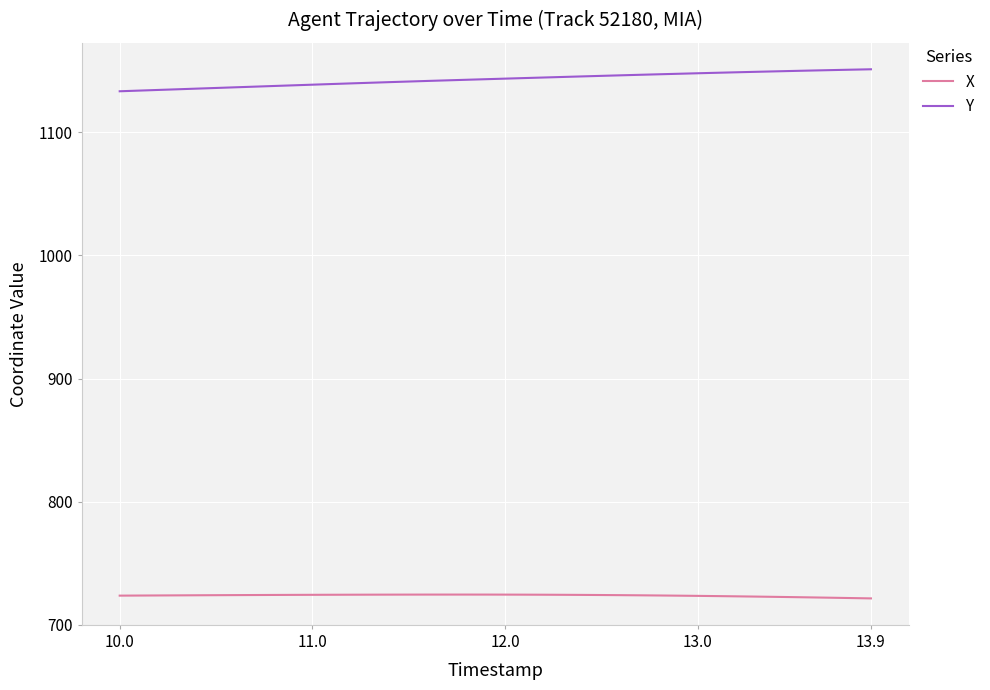

Which series has the largest total across all categories?

Y